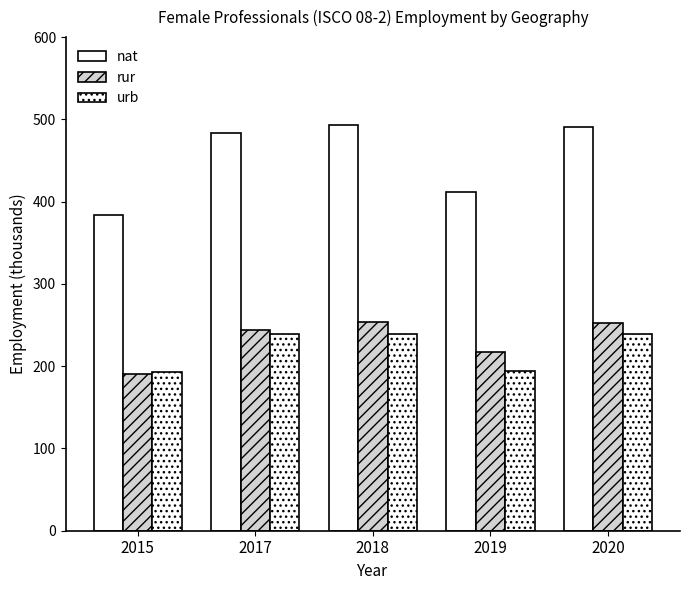

How many values in the nat series are below 482?

2